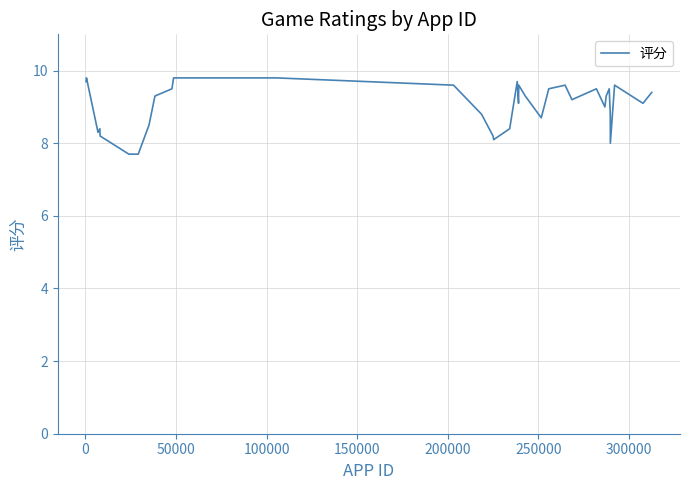

What is the greatest value displayed?

9.8